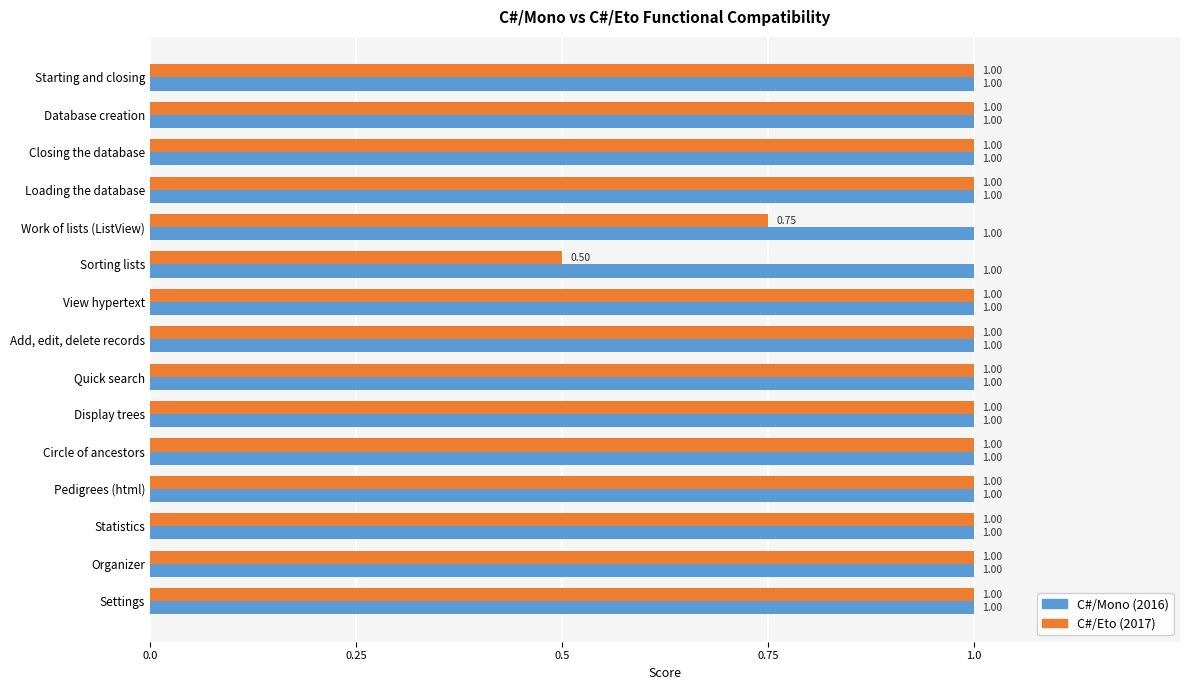

Which series has the largest range (max minus min)?

C#/Eto (2017)